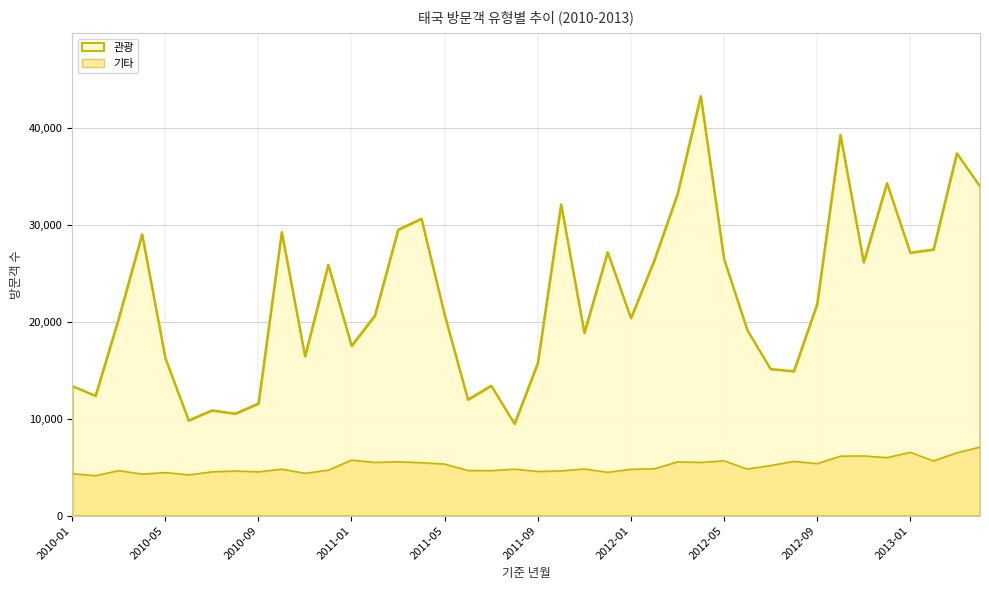

True or false: 관광 has more than 0 interior local peaks.

True